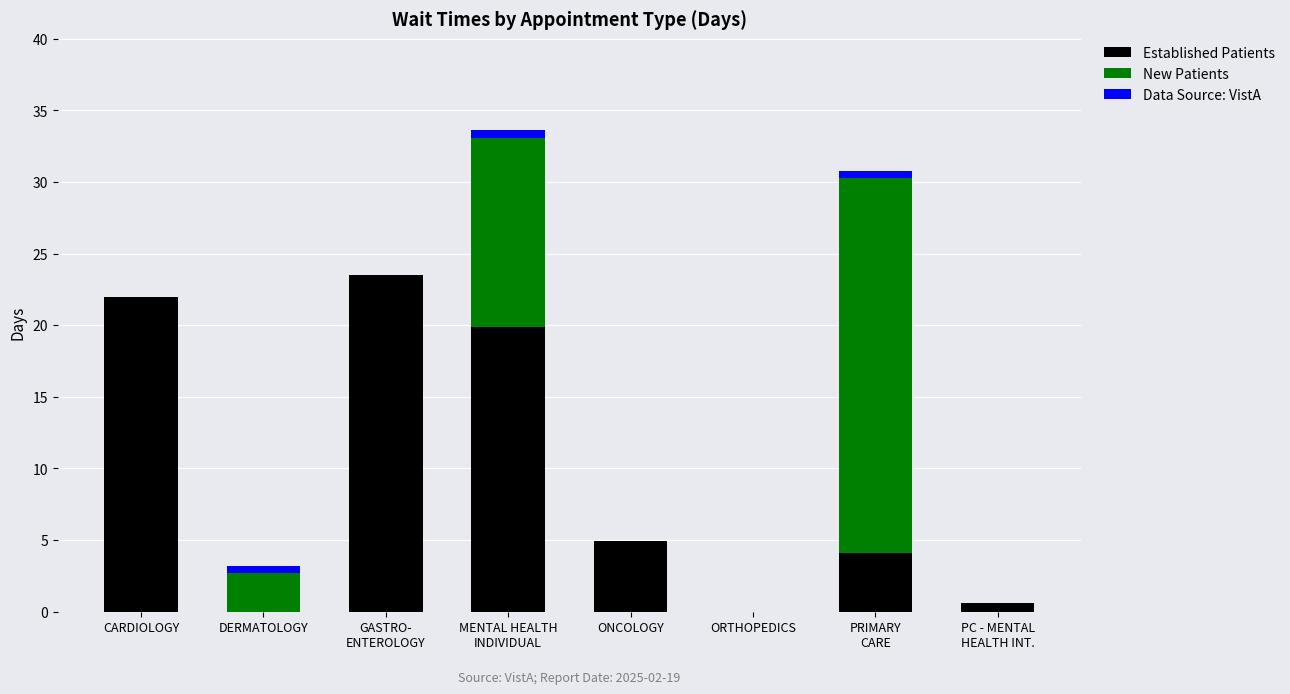

What are all the series names shown in the legend?

Established Patients, New Patients, Data Source: VistA